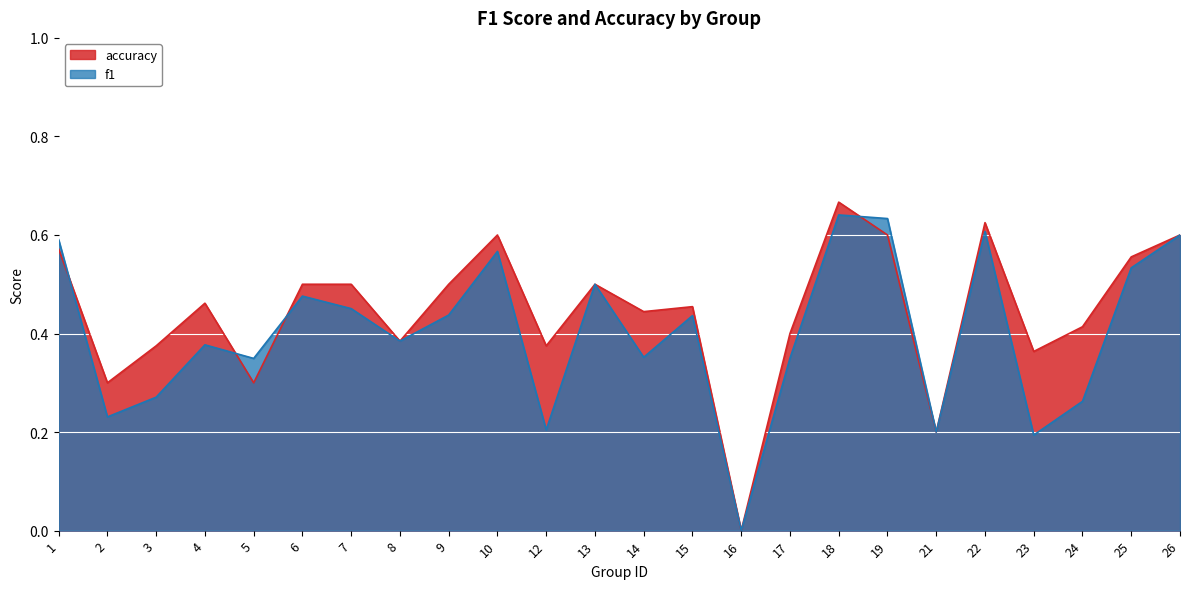

Where is f1 nearest to the value 0?

16